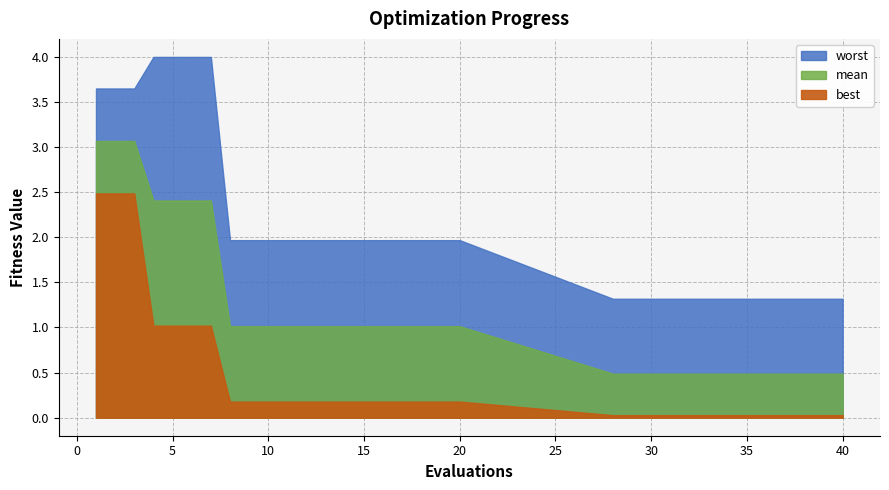

True or false: best and mean intersect in this chart.

False